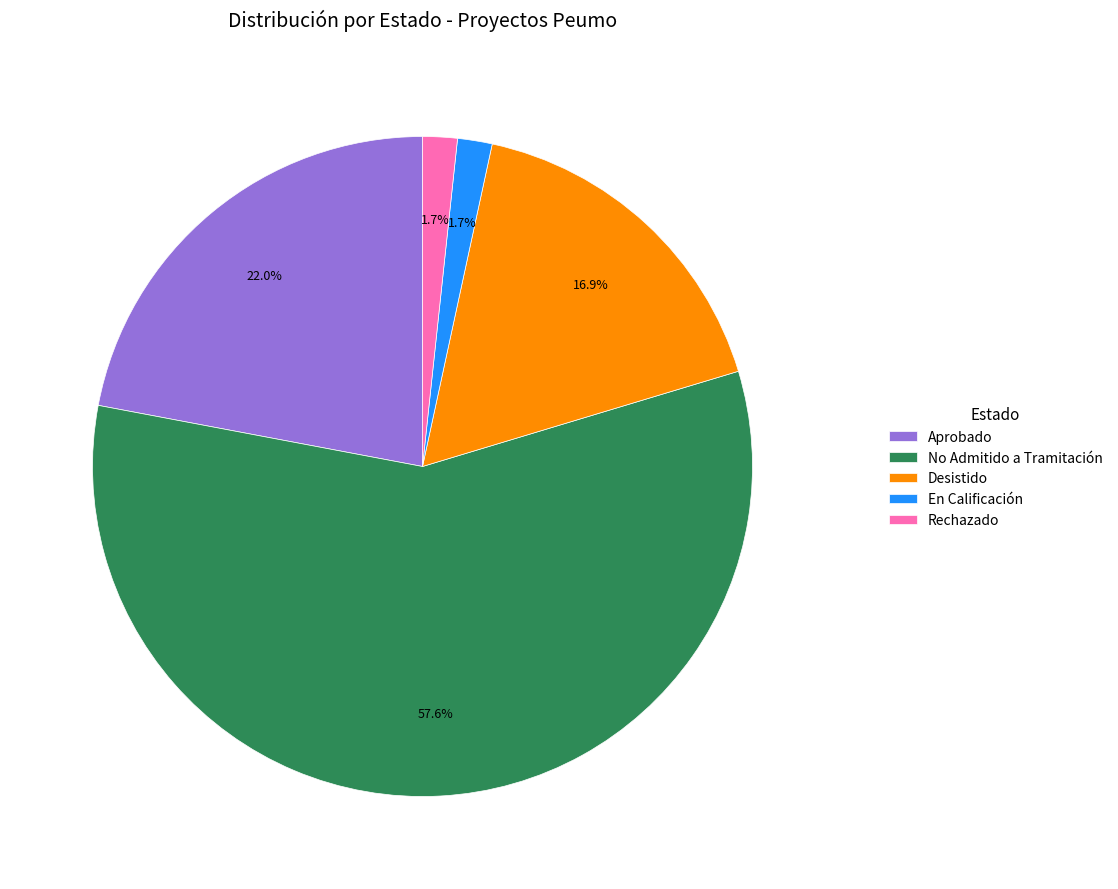

What is the majority slice?

No Admitido a Tramitación